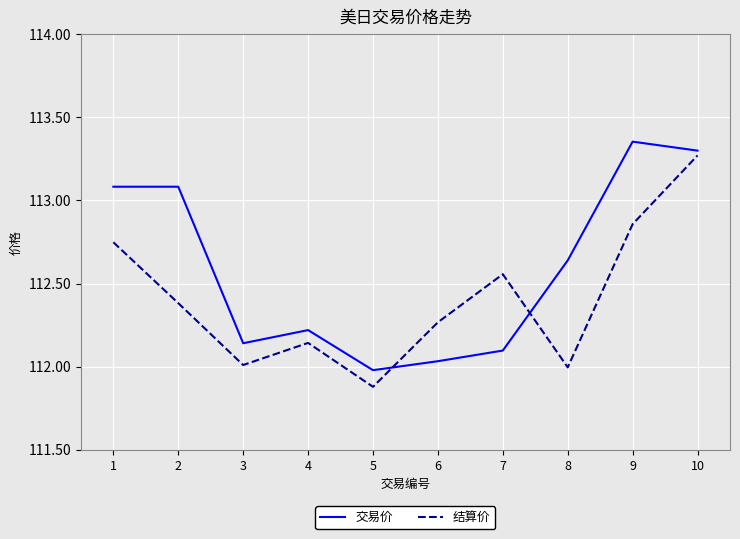

List the series in order of their overall mean, highest first.

交易价, 结算价